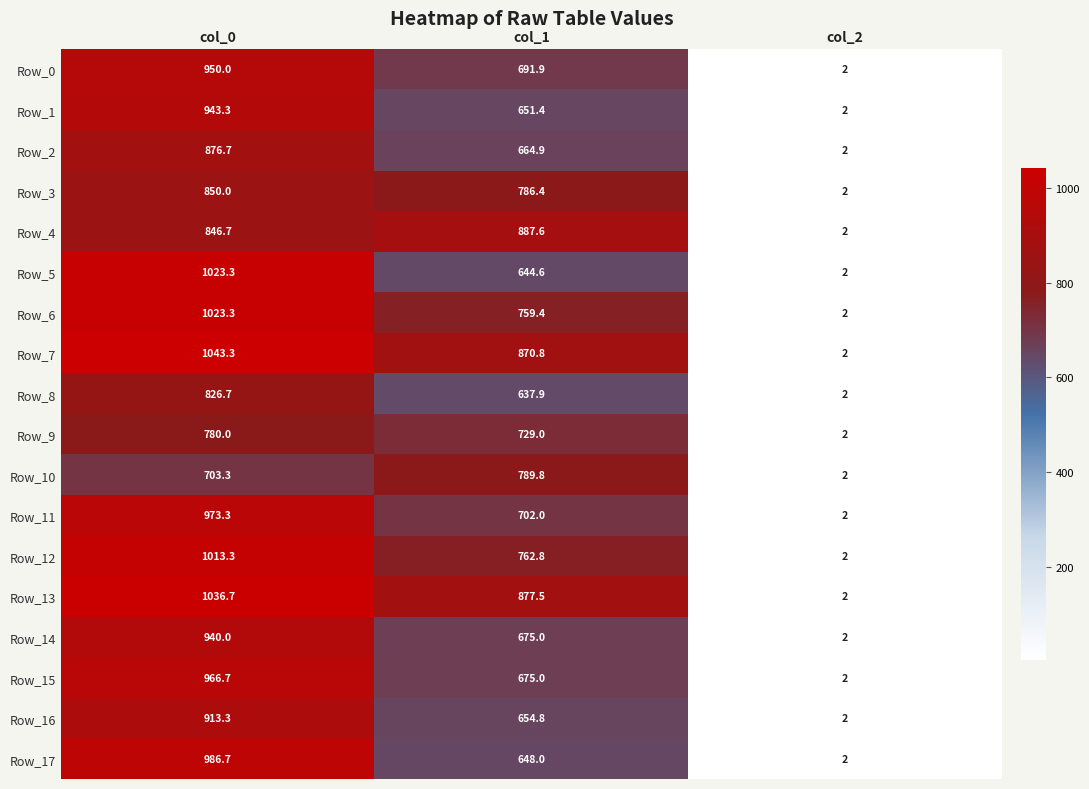

How many values in the Row_12 series are below 762?

1